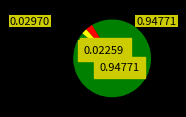

Does any single category account for the majority?

Yes